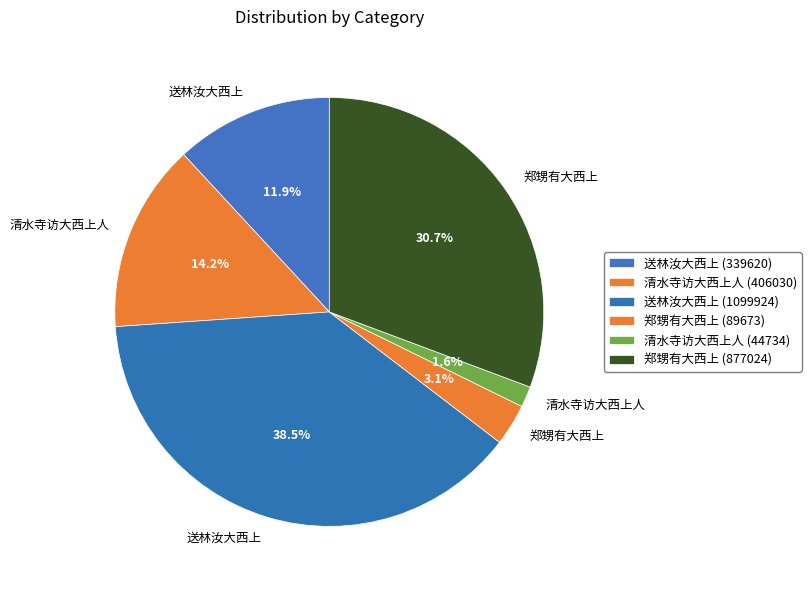

Is it true that 清水寺访大西上人 (406030) is 5% of the pie?

False